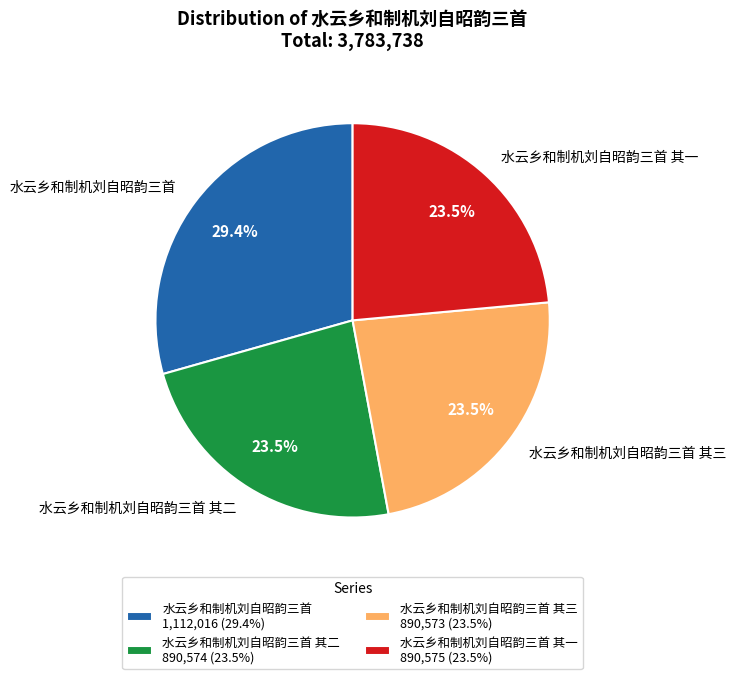

Combined, do 水云乡和制机刘自昭韵三首 其二 and 水云乡和制机刘自昭韵三首 其一 account for over 50%?

No